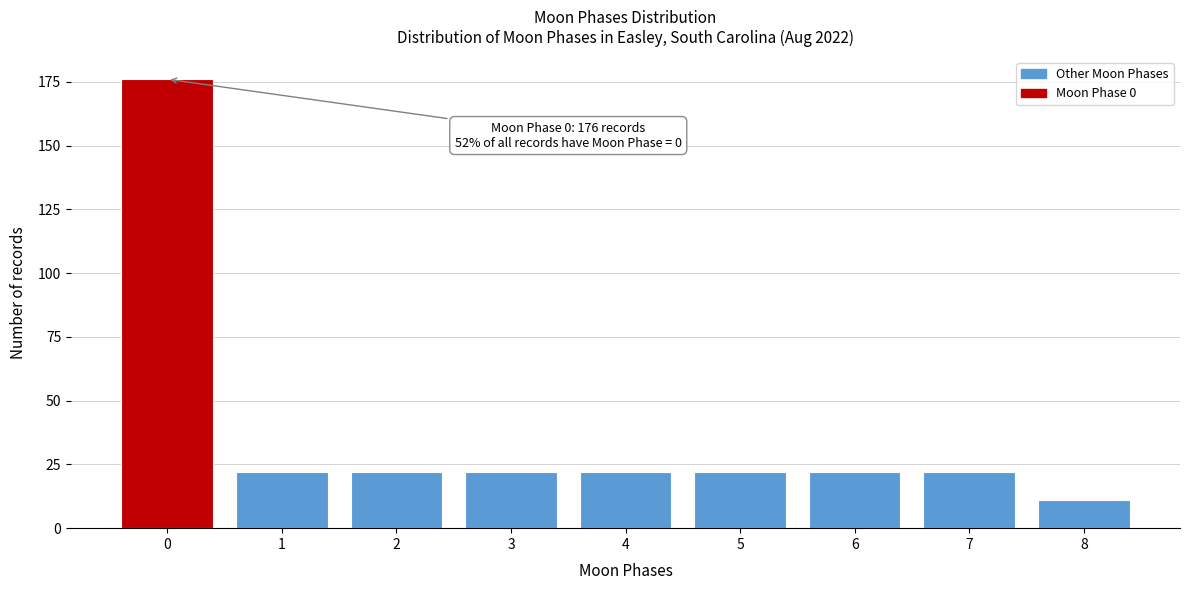

Reading left to right, transcribe all the data shown in this chart.

176	22	22	22	22	22	22	22	11